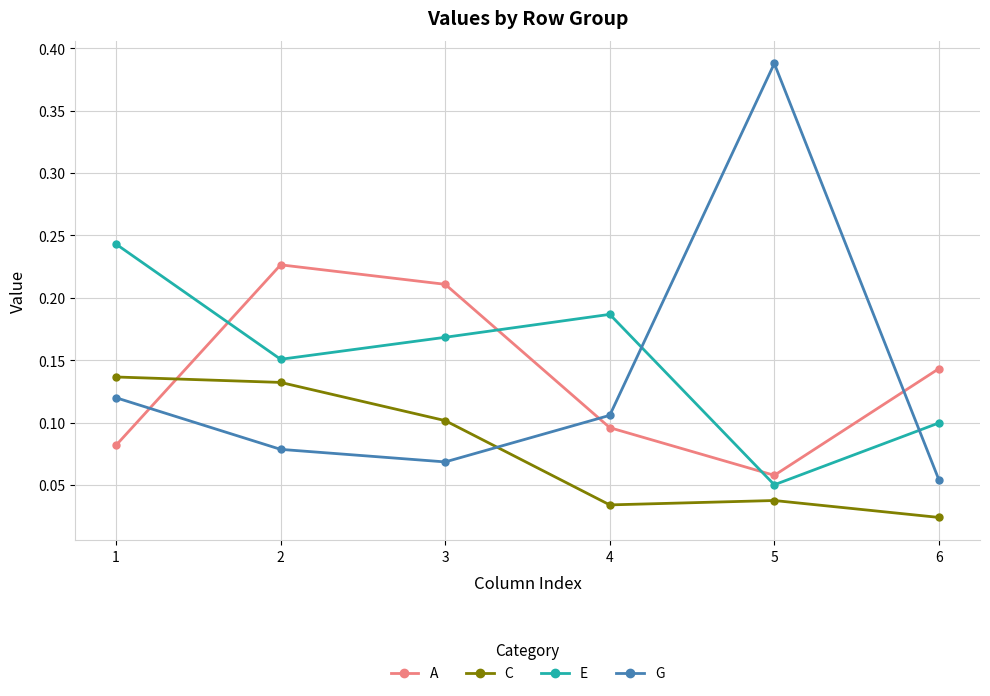

At which category does the chart reach its peak across all series?

5